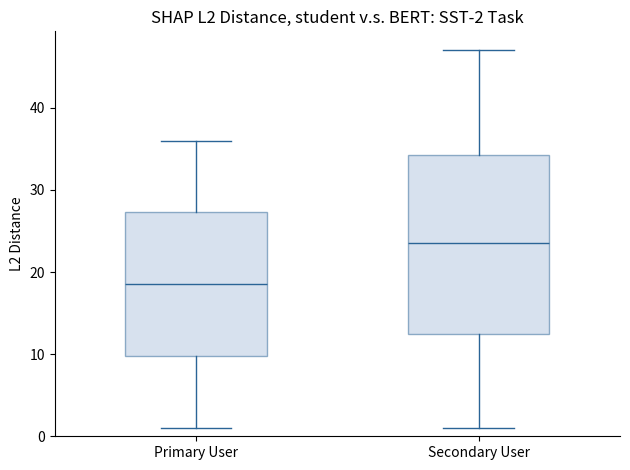

Which box is the tallest, from its lower edge to its upper edge?

Secondary User